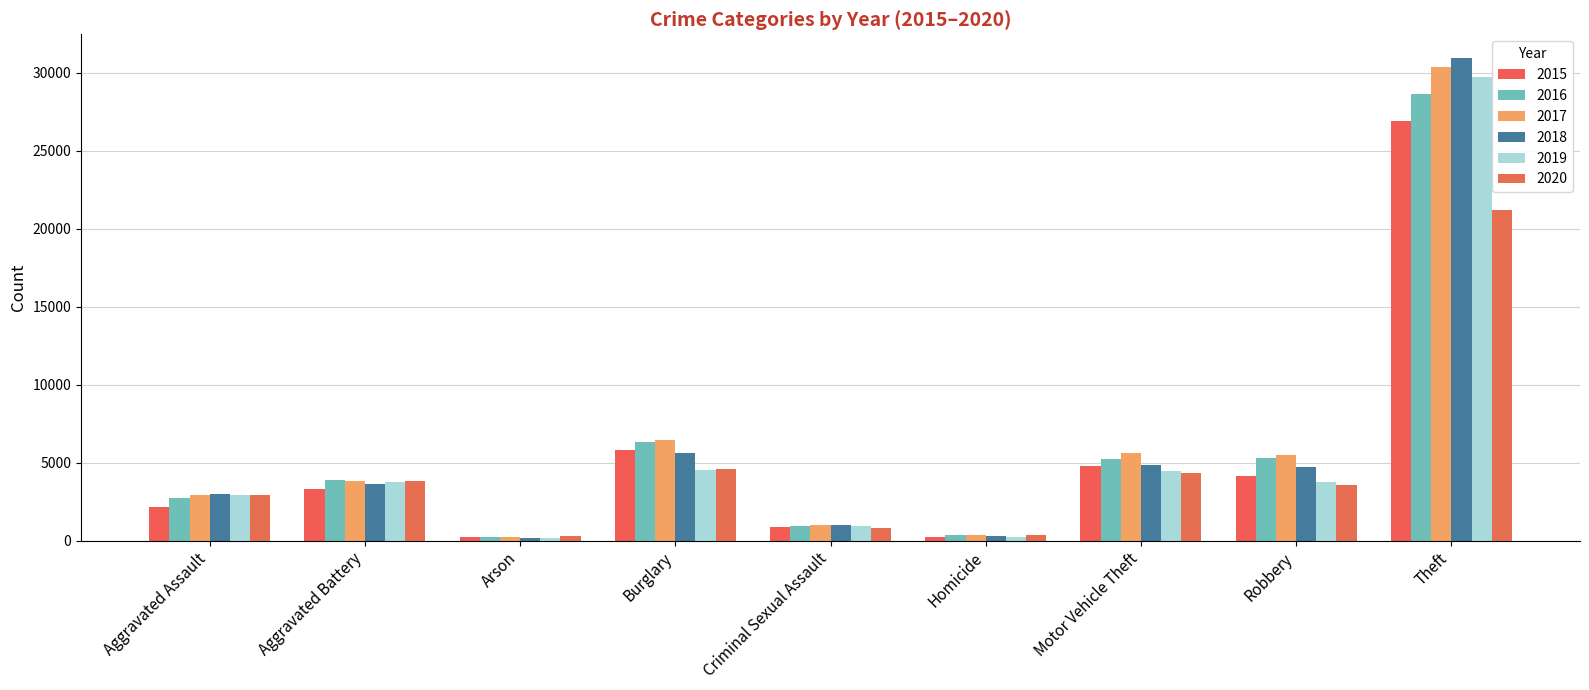

What position from the right is Motor Vehicle Theft?

3